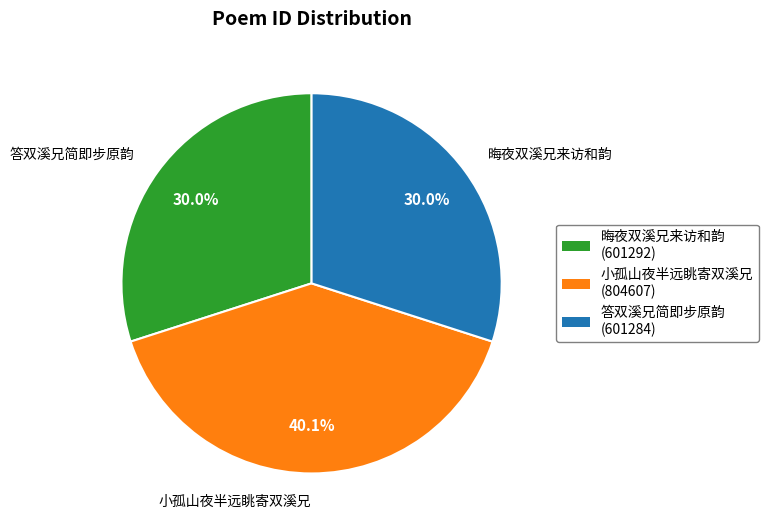

To the nearest percent, what is the combined percentage of 答双溪兄简即步原韵 and 晦夜双溪兄来访和韵?

60%